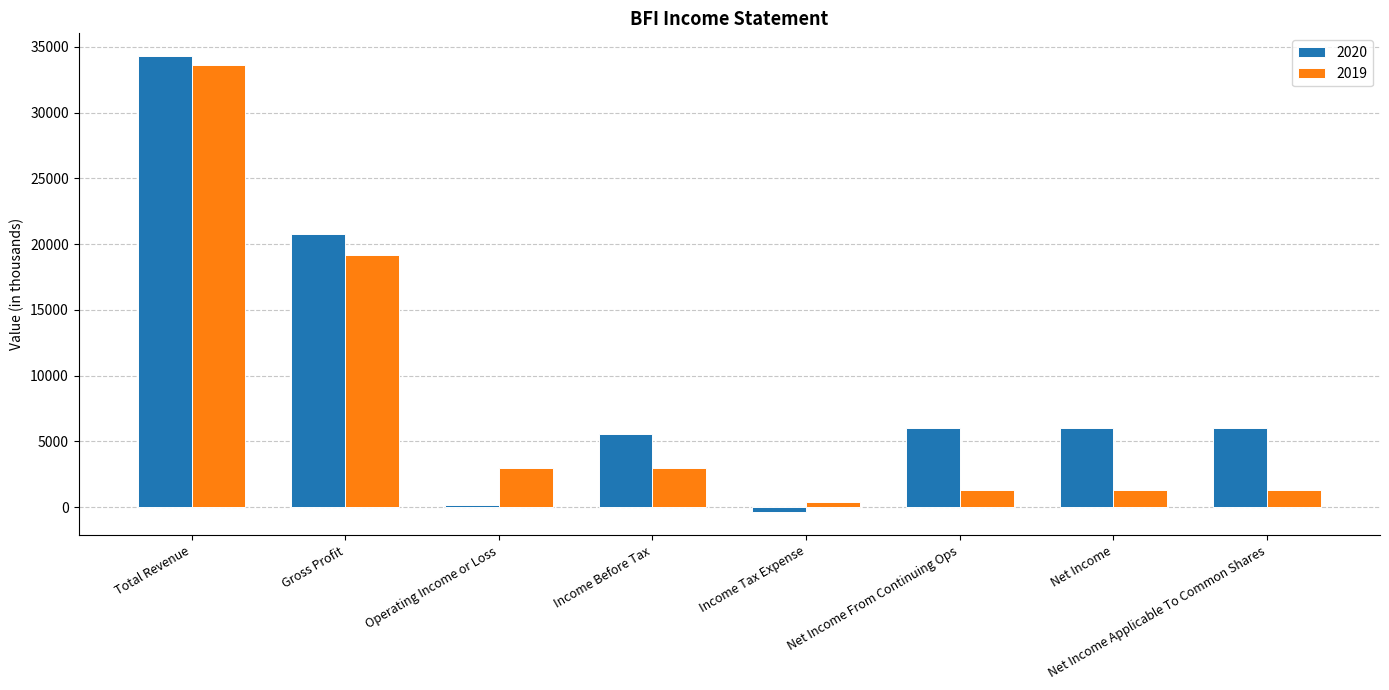

What is the difference between the 2020 values at Operating Income or Loss and Total Revenue?

34100